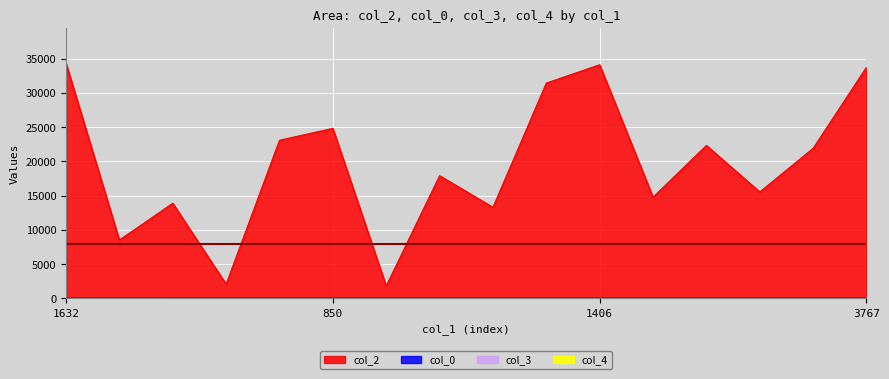

Reading left to right, transcribe all the data shown in this chart.

col_2: 34332	8519	13889	2080	23073	24812	1814	17908	13299	31417	34090	14775	22321	15538	21898	33738
col_0: 16	18	23	23	23	23	24	24	24	24	24	24	24	24	24	24
col_3: 10	0	0	0	0	0	7	5	0	5	5	5	0	0	2	0
col_4: 1	0	0	0	0	0	0	0	0	0	0	0	0	0	0	0